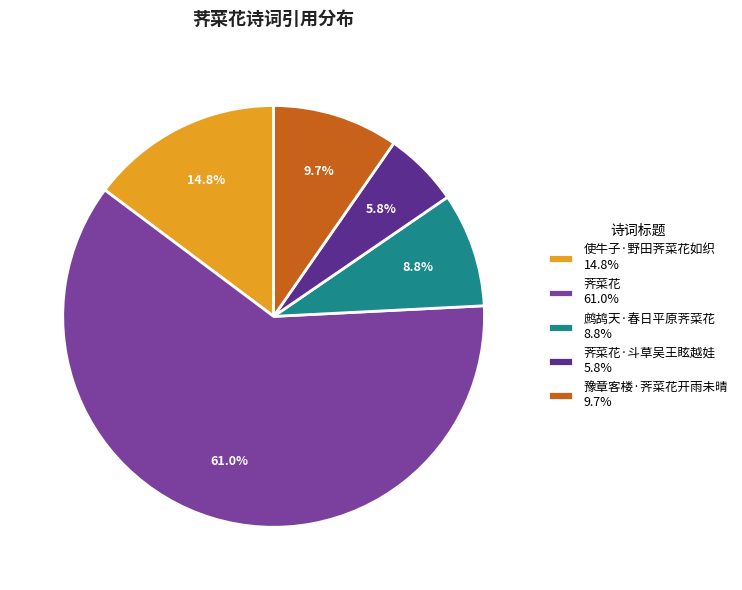

Which has a higher value, 荠菜花 61.0% or 鹧鸪天·春日平原荠菜花 8.8%?

荠菜花 61.0%